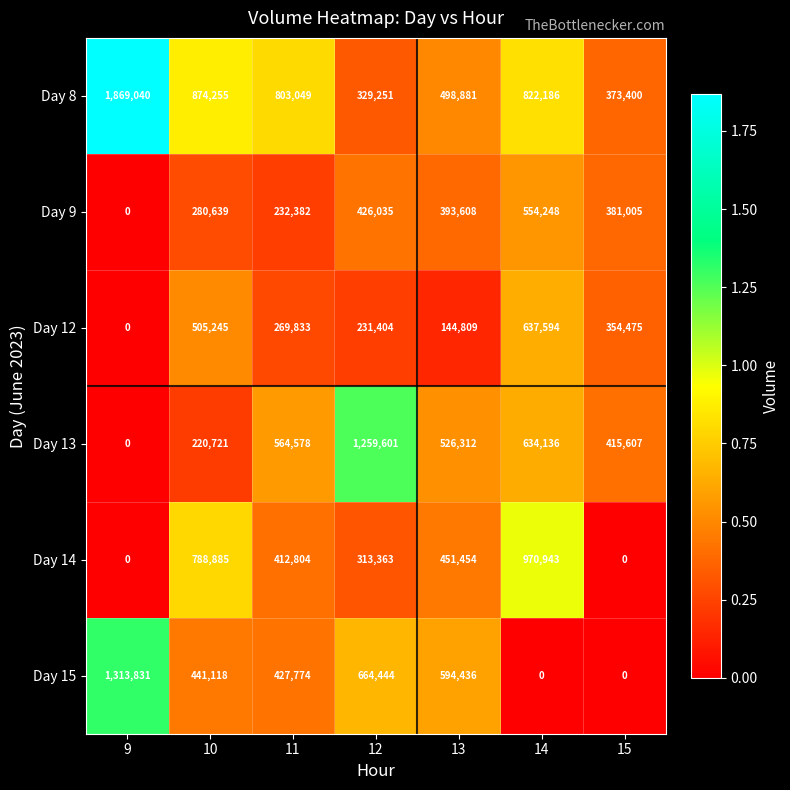

What is the difference between the second highest and minimum values in the Day 14 series?

788885